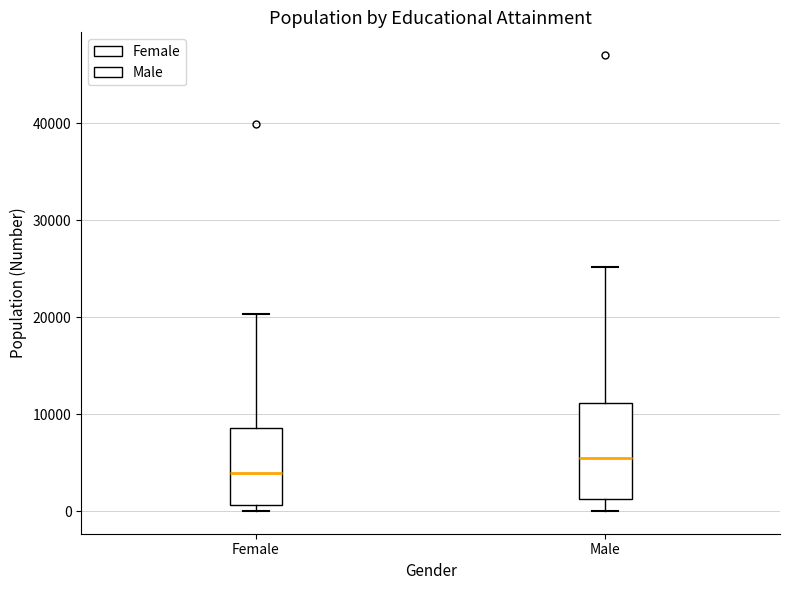

Reading left to right, transcribe this box plot: for each box, give where its median line is, the range the box spans, and where its two whiskers end, as read against the y-axis. The values are not printed on the chart, so give them approximately, as read against the axis.

Female: median 4000, box 1000 to 9000, whiskers 0 to 20000
Male: median 6000, box 1000 to 11000, whiskers 0 to 25000